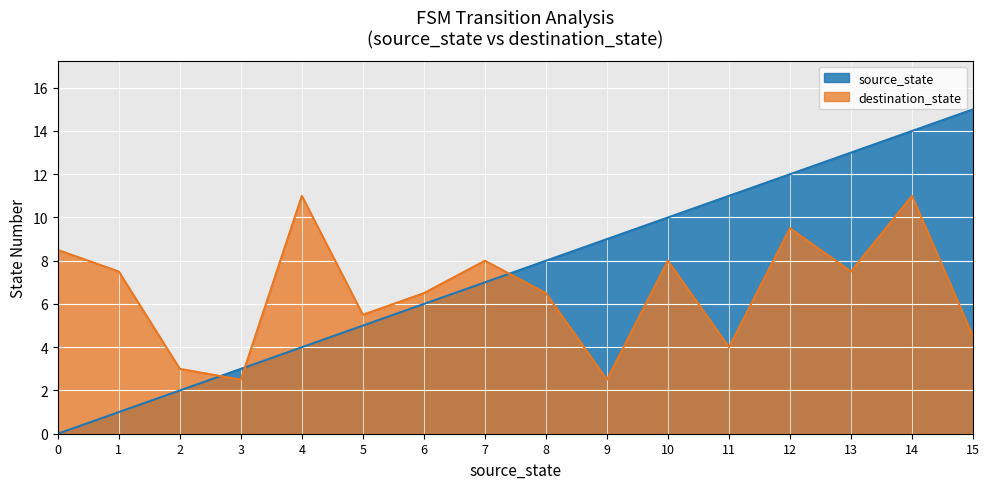

Between 6 and 0, which is larger?

6